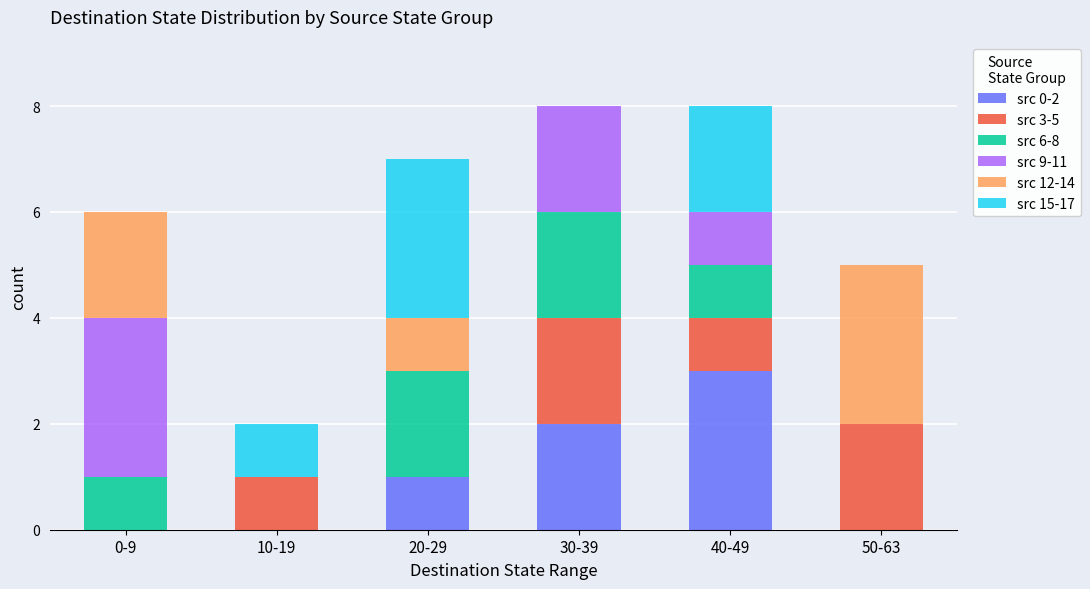

What is the total value across all series at 50-63?

5